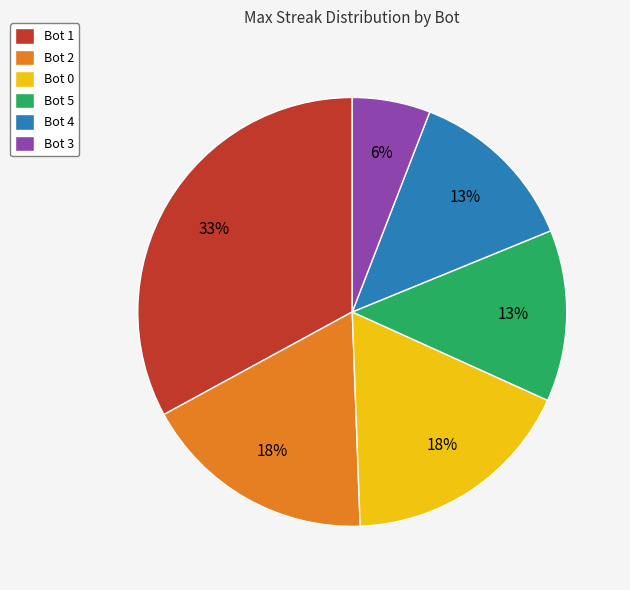

Which category has the smallest portion of the pie?

Bot 3